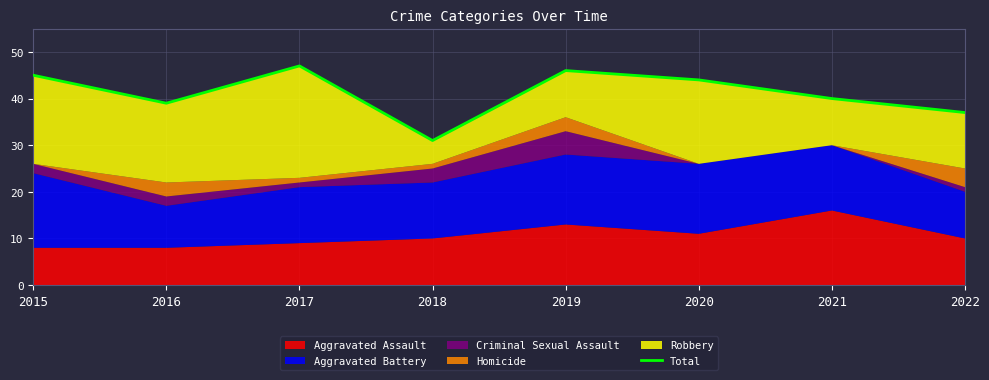

True or false: the data has more than 0 interior local peaks.

True